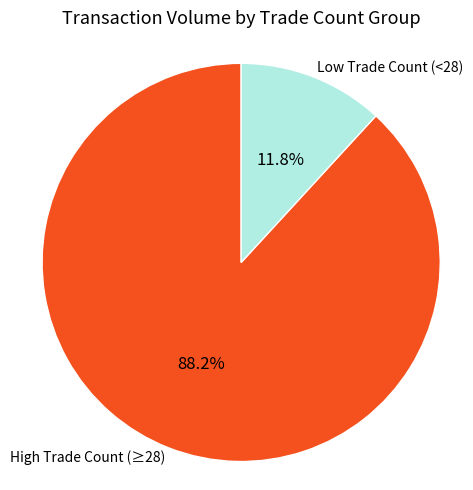

Does any single category account for the majority?

Yes